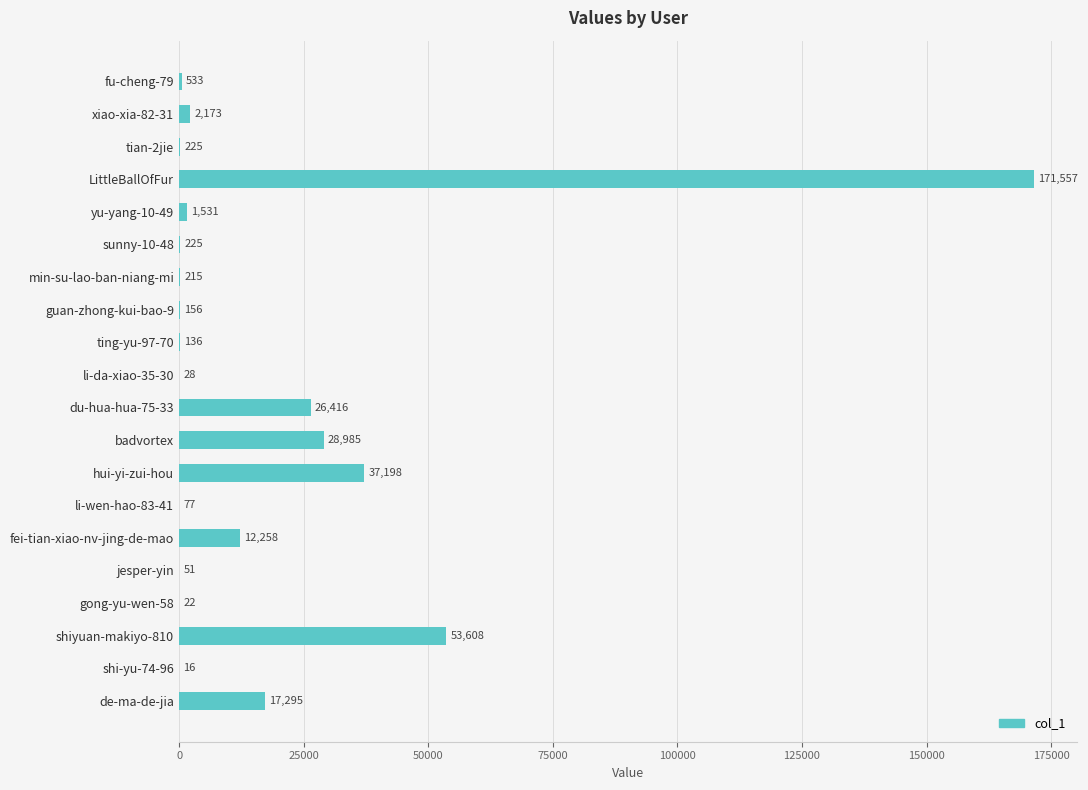

At which label is the value closest to 85786?

shiyuan-makiyo-810